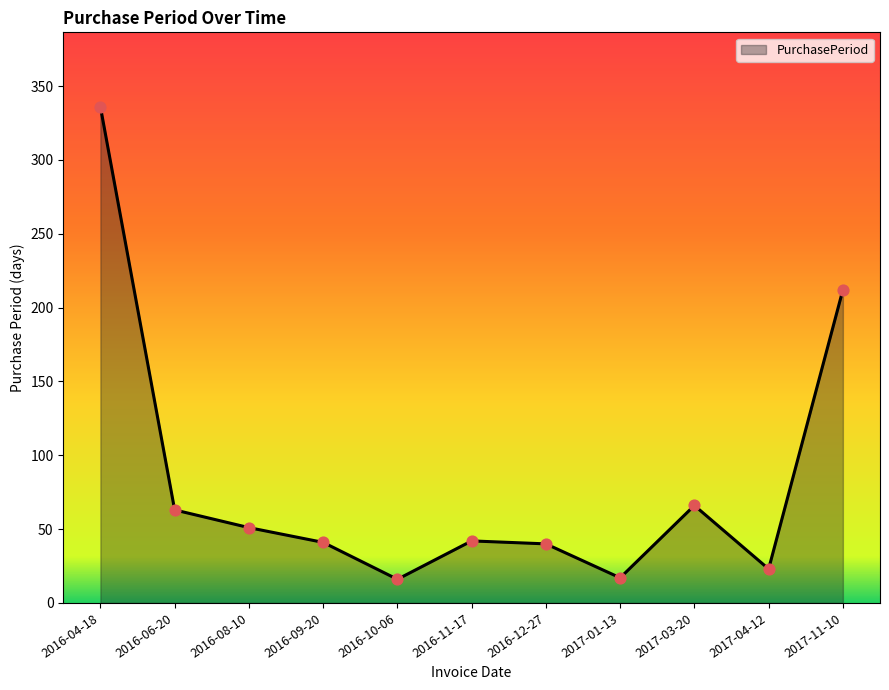

What is the ratio of the value at 2017-03-20 to the value at 2016-06-20?

1.0